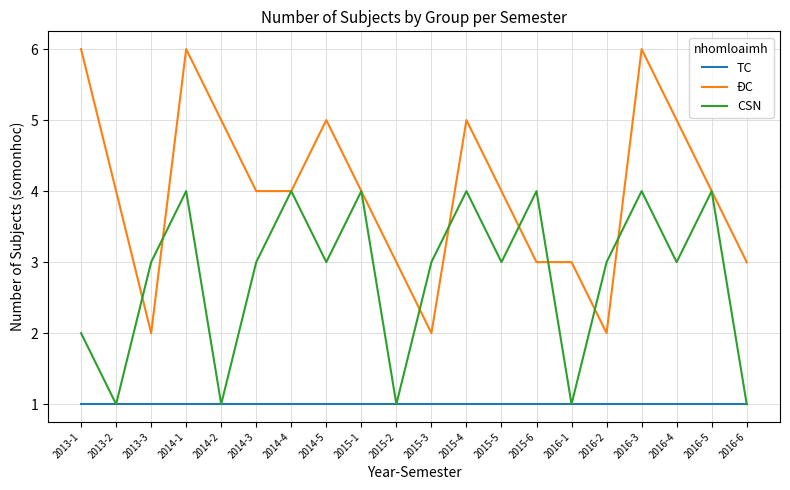

Is the value of ĐC at 2016-3 greater than the value of TC at 2013-3?

Yes